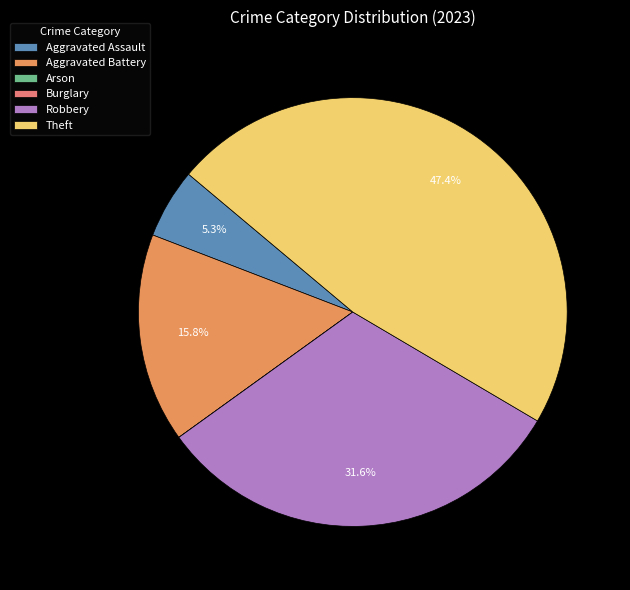

To the nearest percent, what portion does Theft represent?

47%